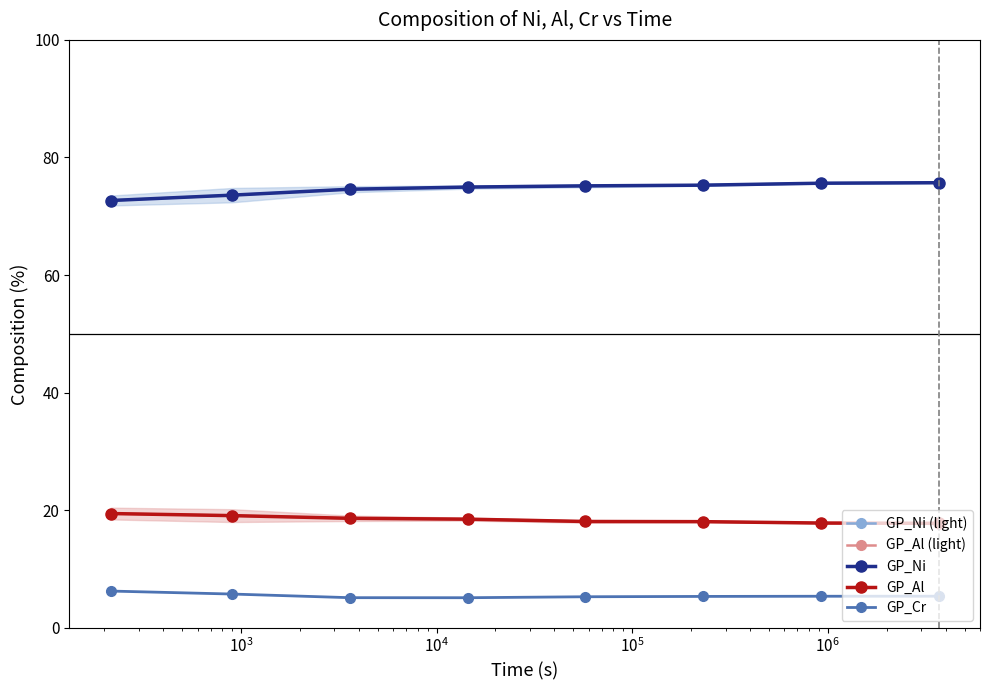

How many GP_Cr values are between 5 and 6?

7